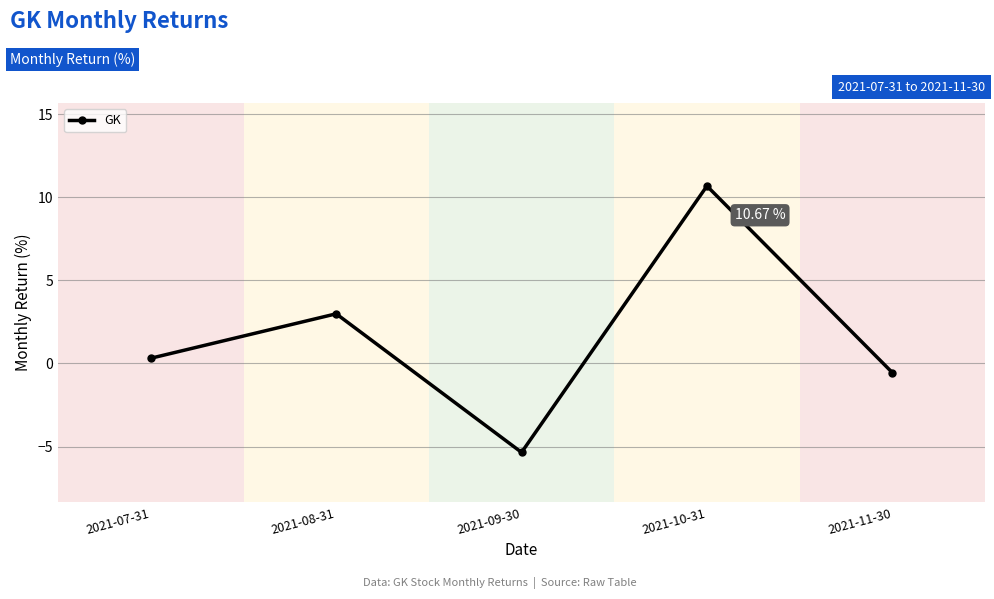

Reading left to right, list all the values displayed in this chart.

2021-07-31=0.3	2021-08-31=3.0	2021-09-30=-5.3	2021-10-31=10.7	2021-11-30=-0.5